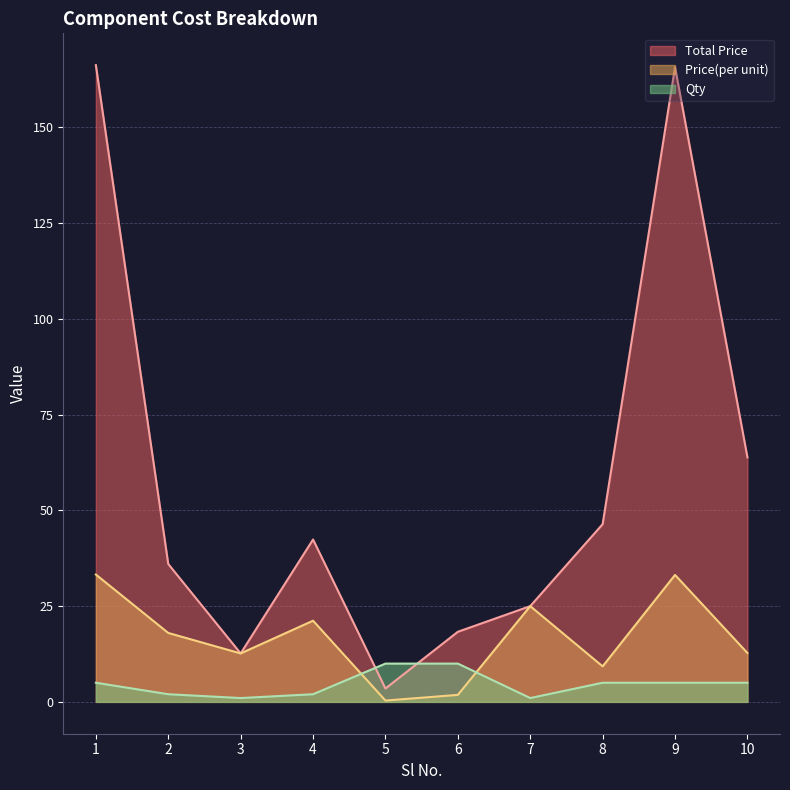

At which label is Qty closest to 5?

1